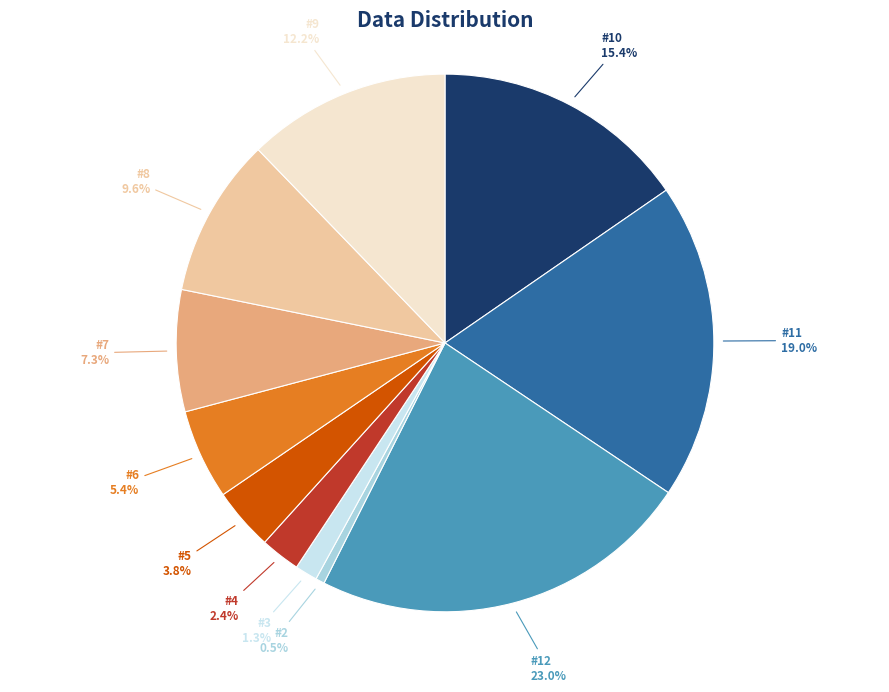

What is the smallest slice in the pie chart?

#2